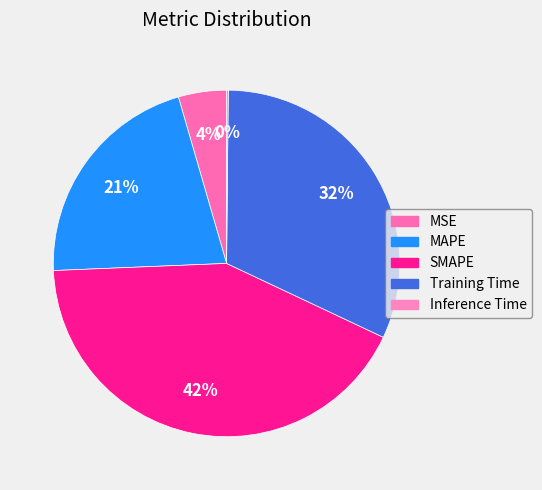

To the nearest percent, what is the difference between the MAPE and Inference Time slice percentages?

21%